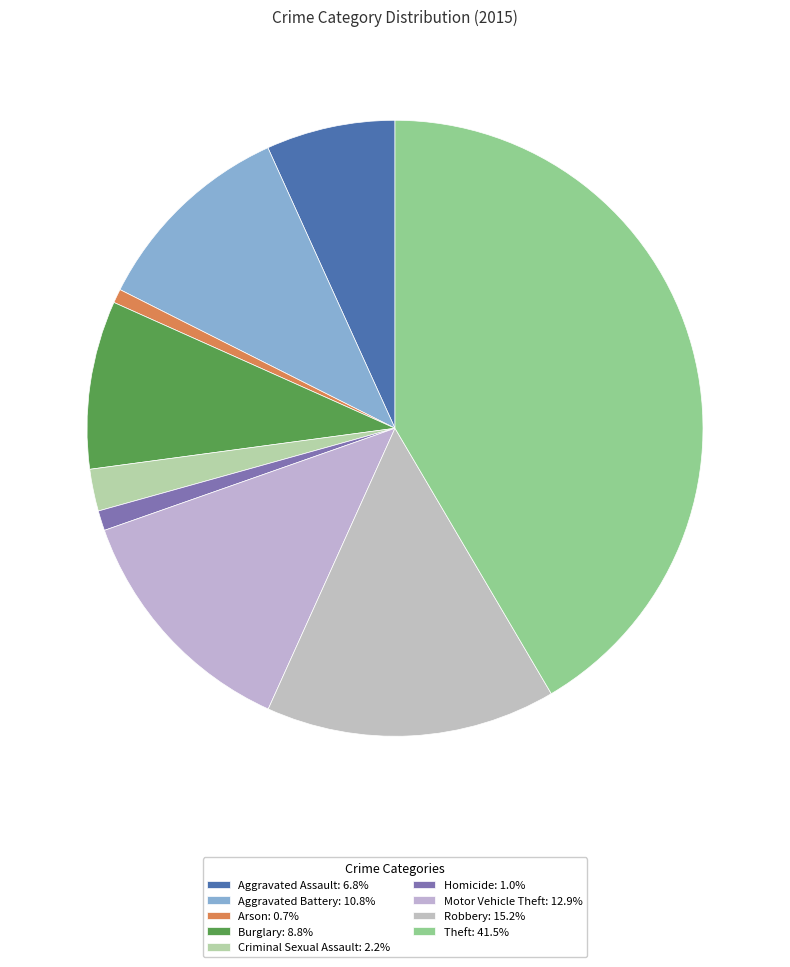

Count the number of slices in the pie.

9